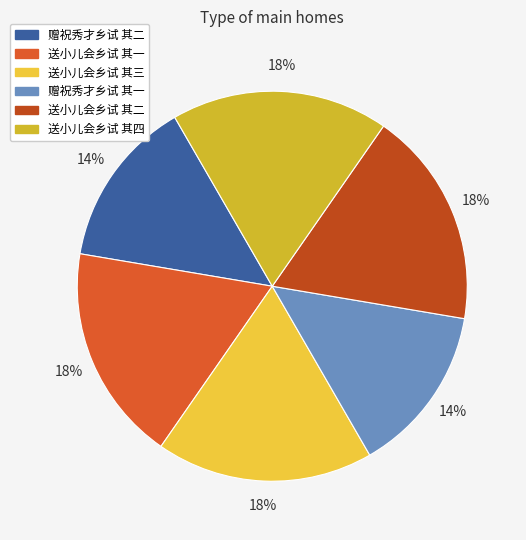

To the nearest percent, what percentage of the pie is 送小儿会乡试 其一?

18%